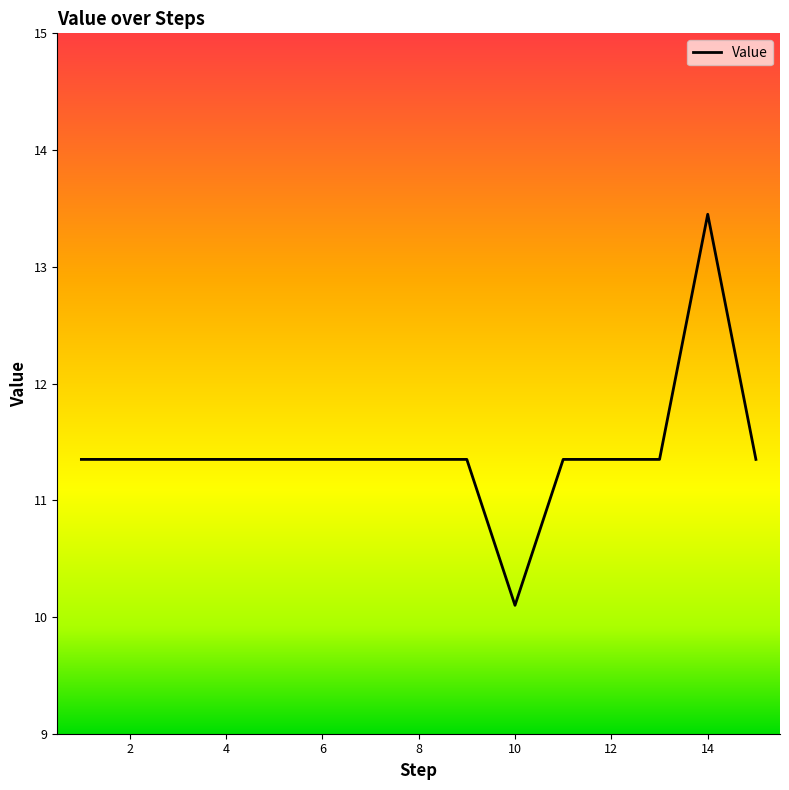

What is the greatest value displayed?

13.4